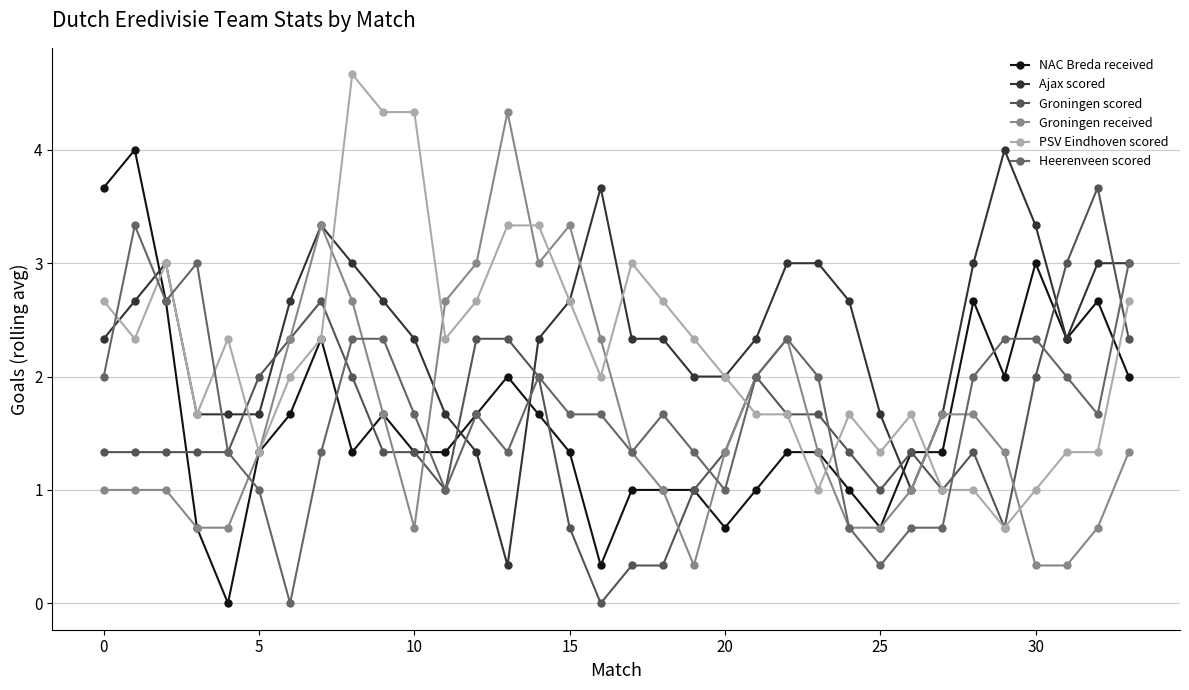

Is this an area chart (filled region under the line)?

No